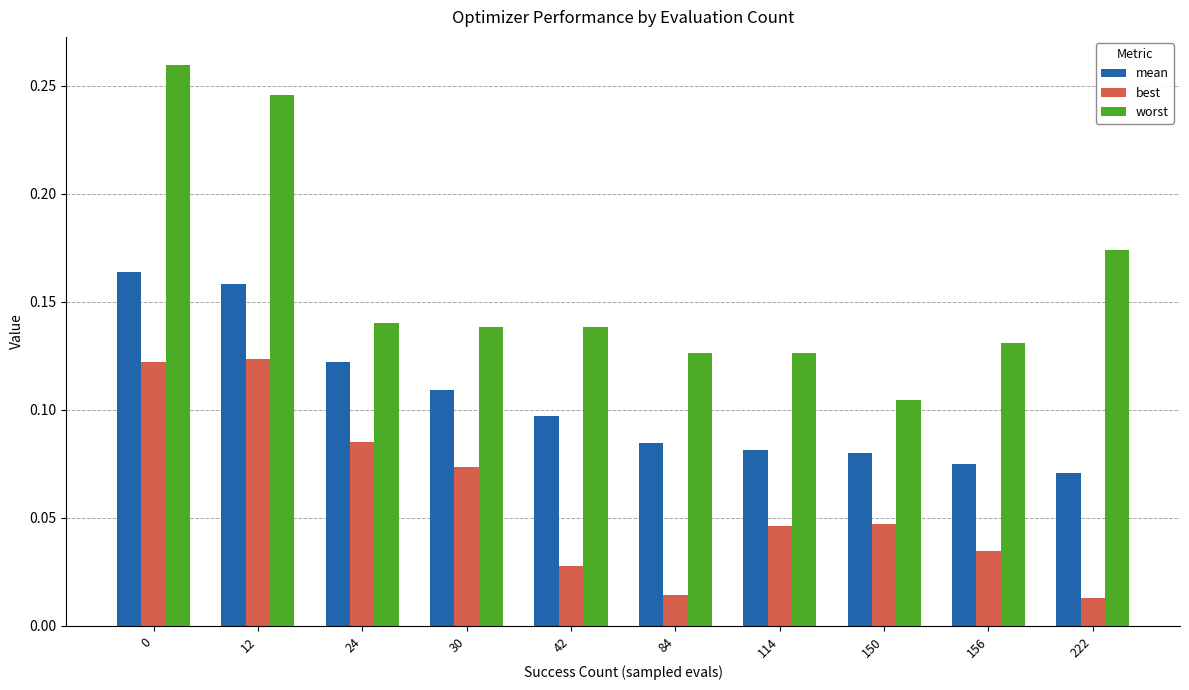

Between 84 and 222, which series saw the biggest shift?

worst